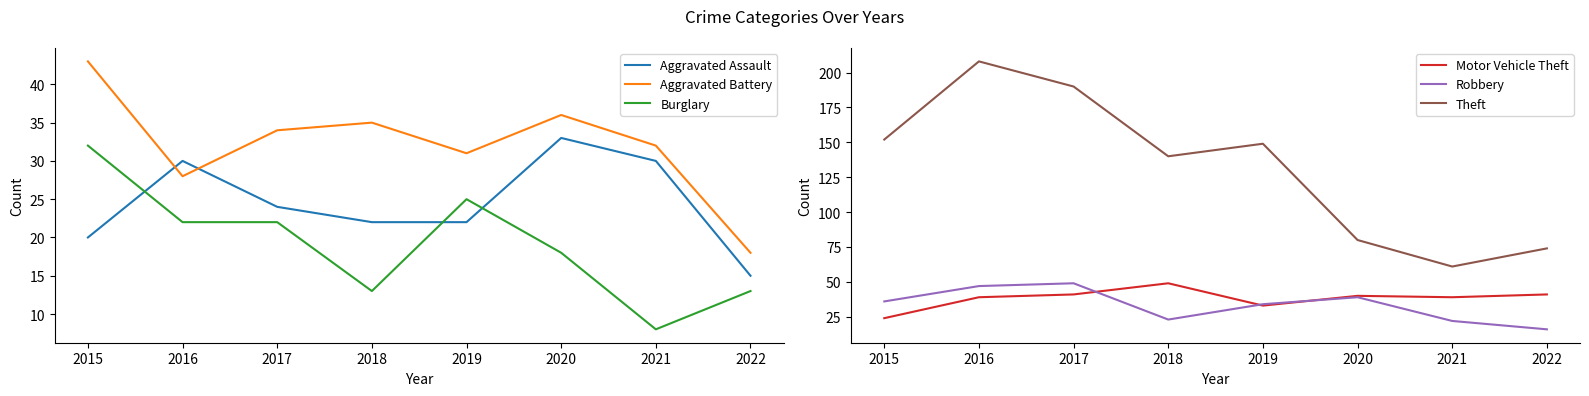

At how many categories does at least one series exceed 104?

5